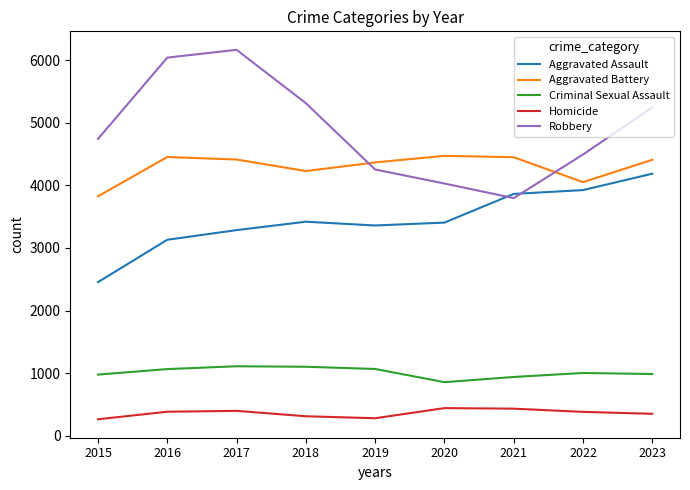

Which category has the highest value in the Robbery series?

2017